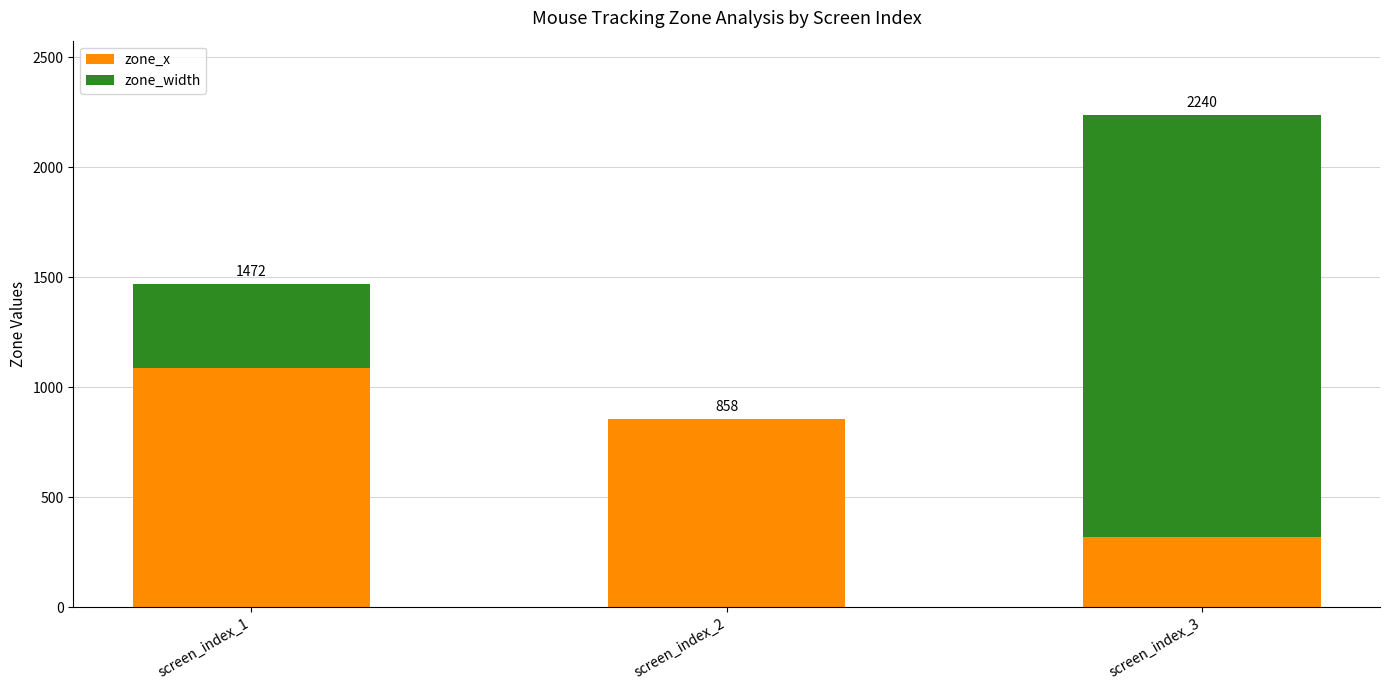

What are all the series names shown in the legend?

zone_x, zone_width